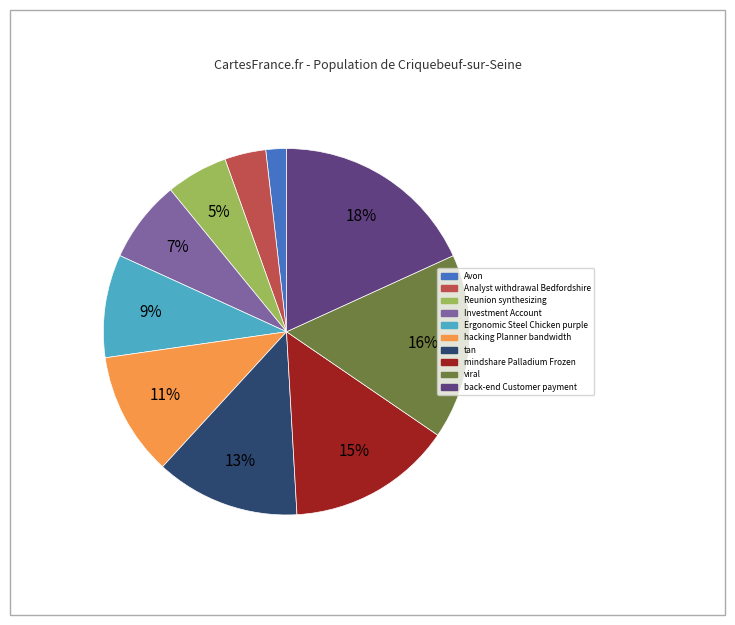

Do Avon and Investment Account together represent more than half of the pie?

No